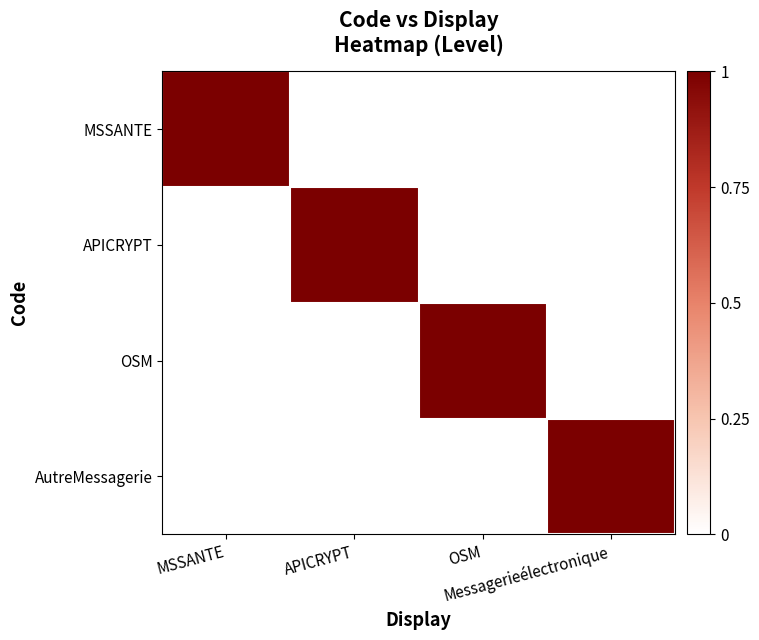

Rank the series at MSSANTE from lowest to highest value.

APICRYPT, OSM, AutreMessagerie, MSSANTE